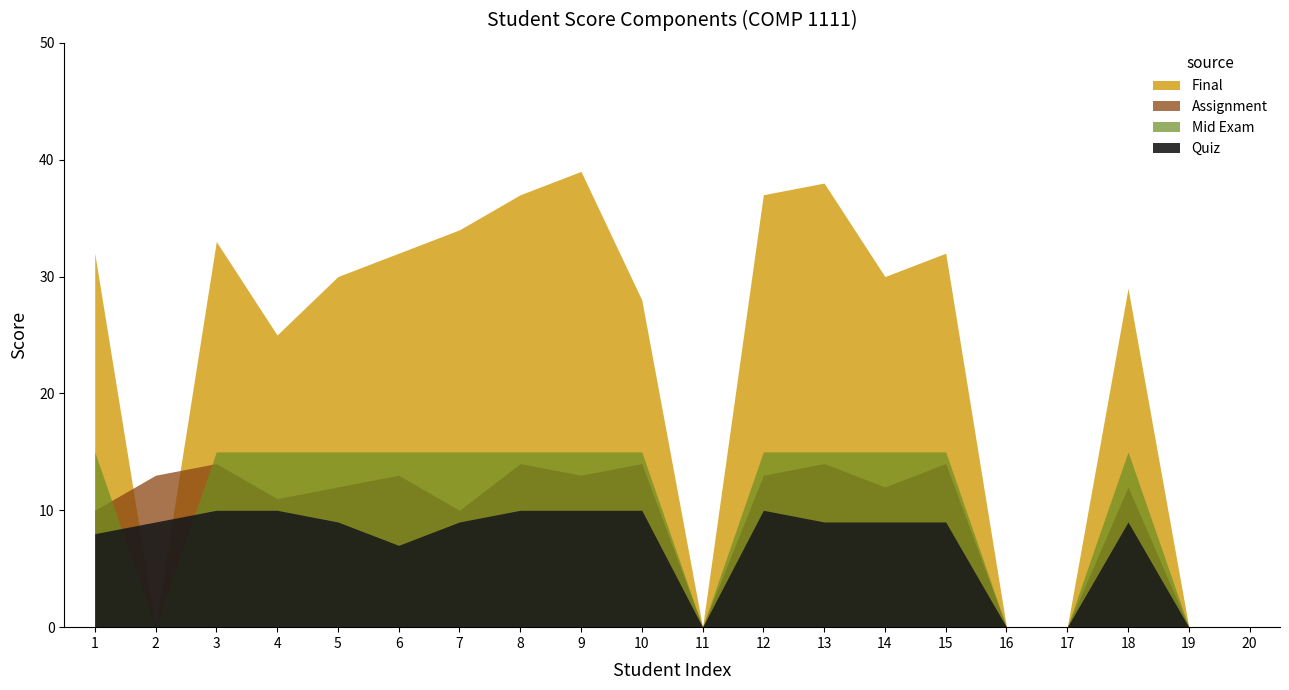

At which category is the sum across all series the highest?

9